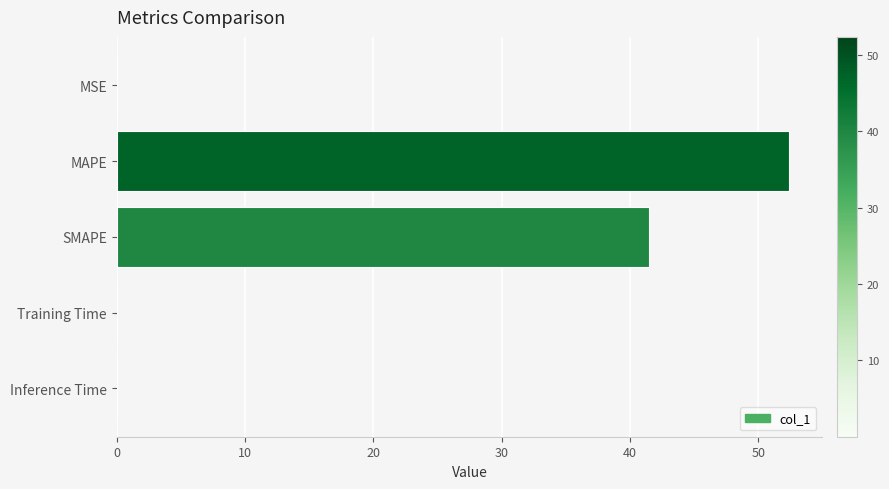

The chart shows a value of 64.9 at SMAPE. True or false?

False